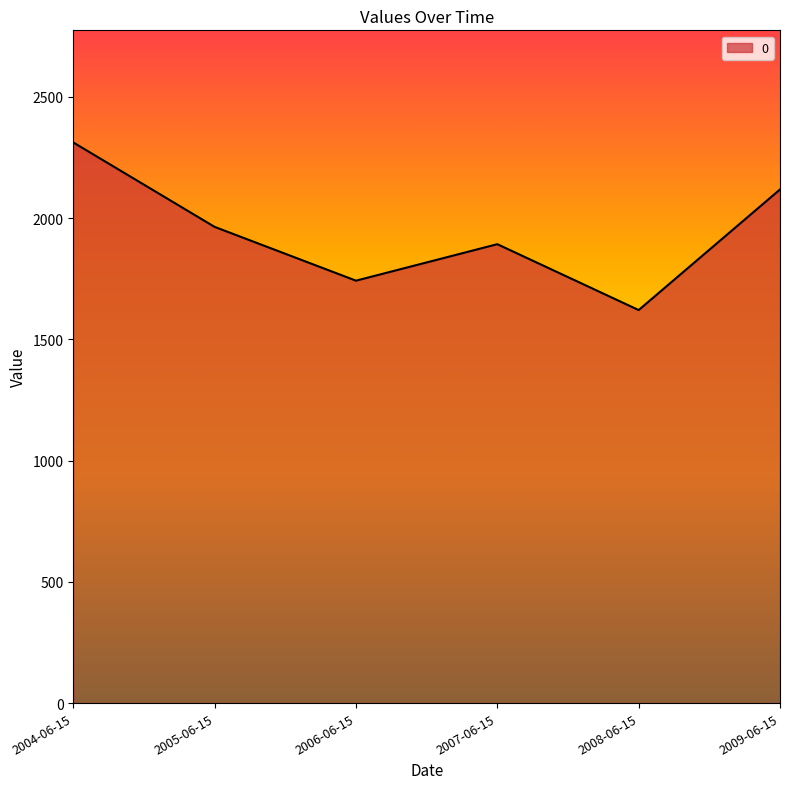

What is the smallest value displayed?

1620.7